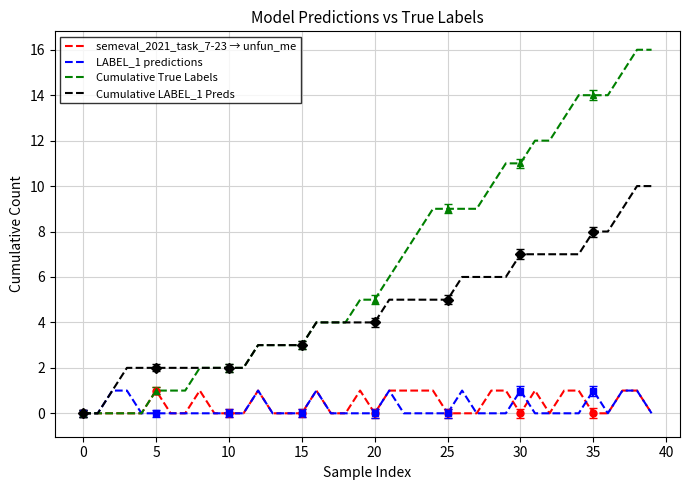

What are all the series names shown in the legend?

semeval_2021_task_7-23 → unfun_me, LABEL_1 predictions, Cumulative True Labels, Cumulative LABEL_1 Preds